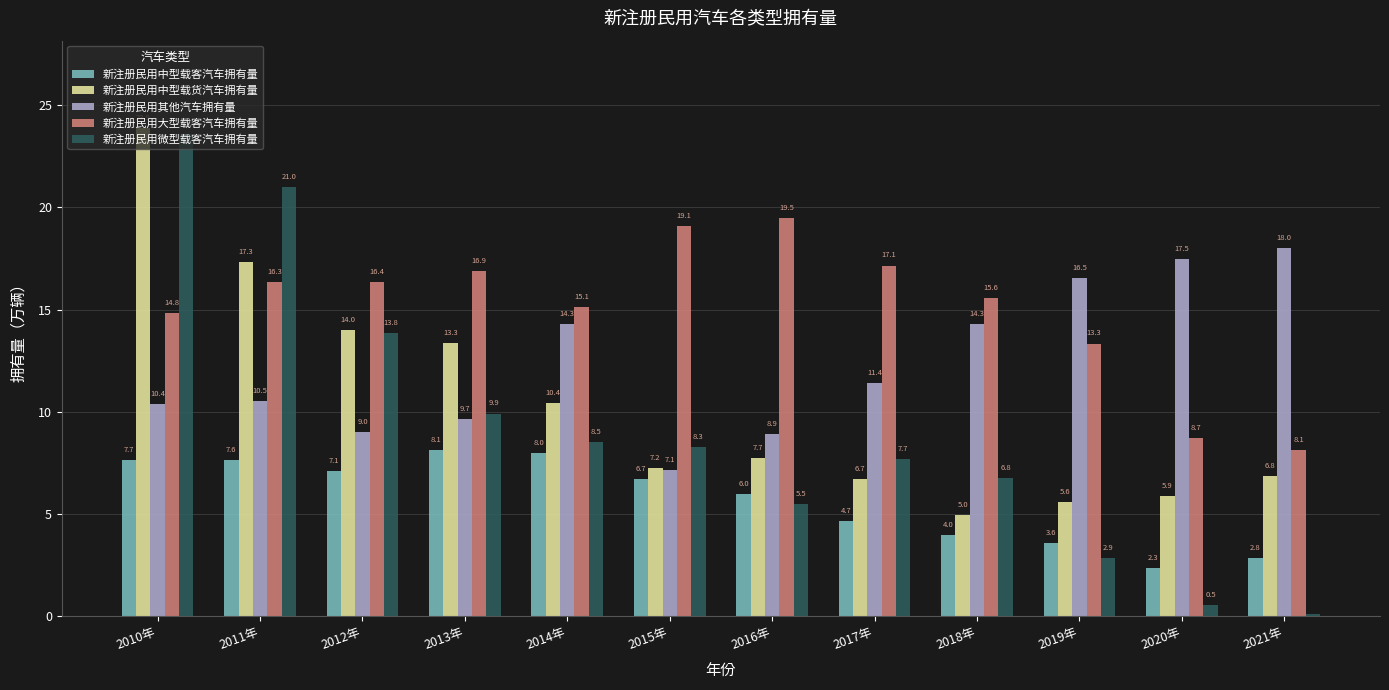

Which series has the largest total across all categories?

新注册民用大型载客汽车拥有量